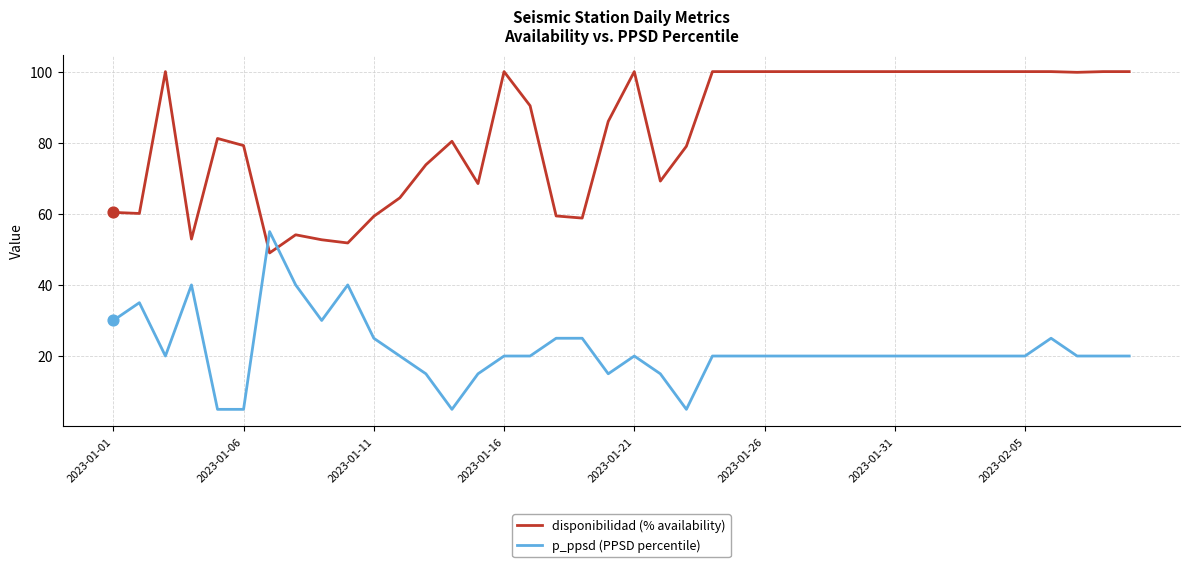

Which series has the largest total across all categories?

disponibilidad (% availability)